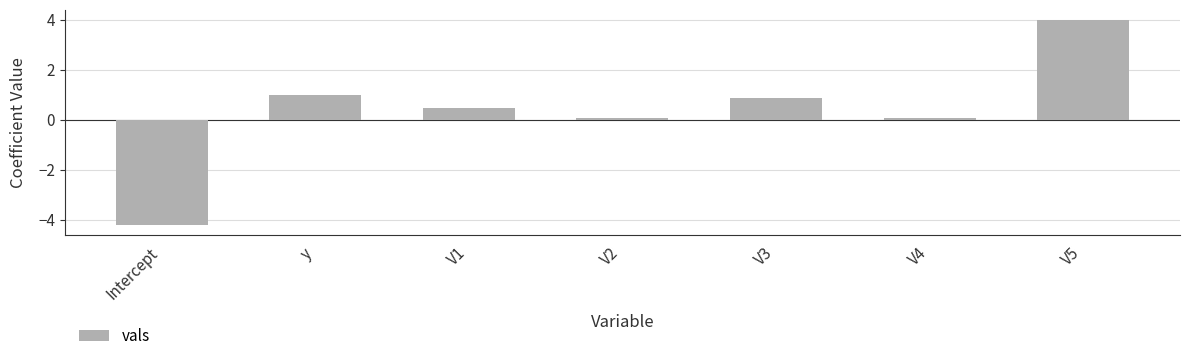

The value at y is 1.0. True or false?

True